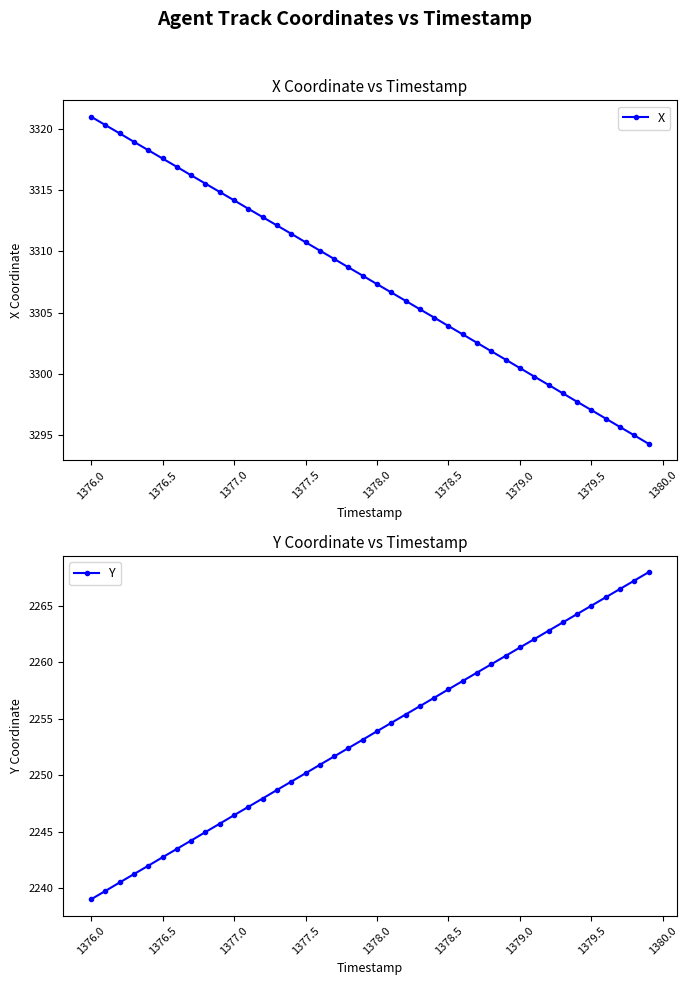

True or false: X has more than 0 interior local peaks.

False